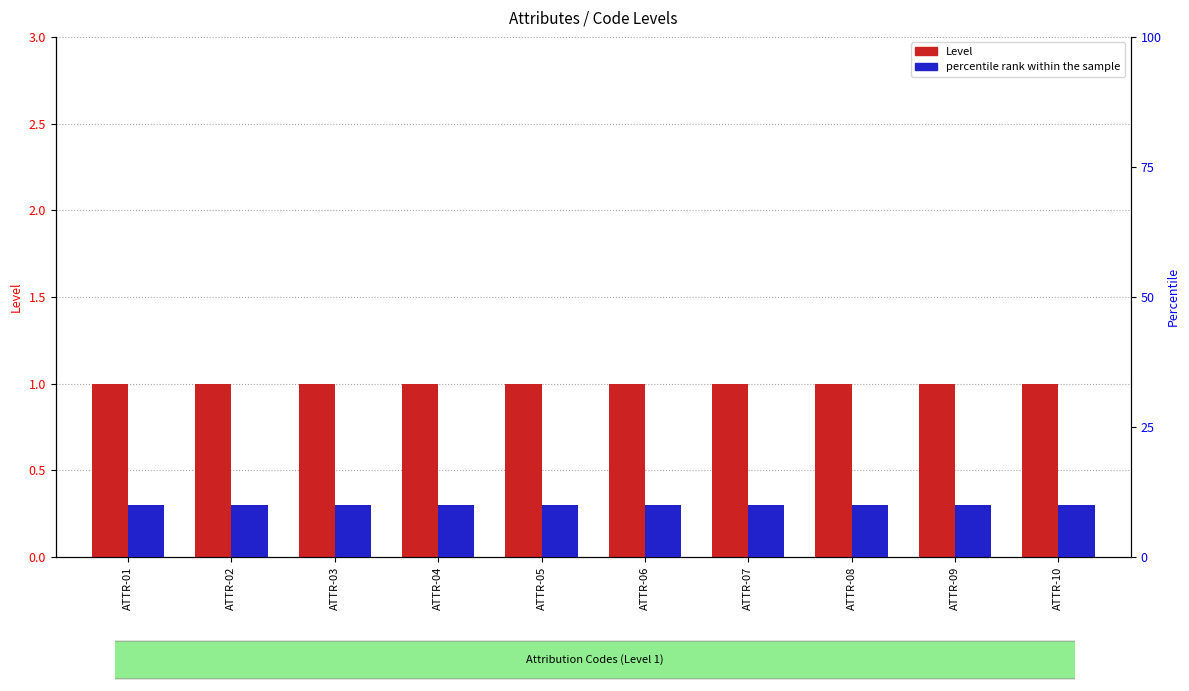

What is the difference between the highest and lowest values at ATTR-10?

9